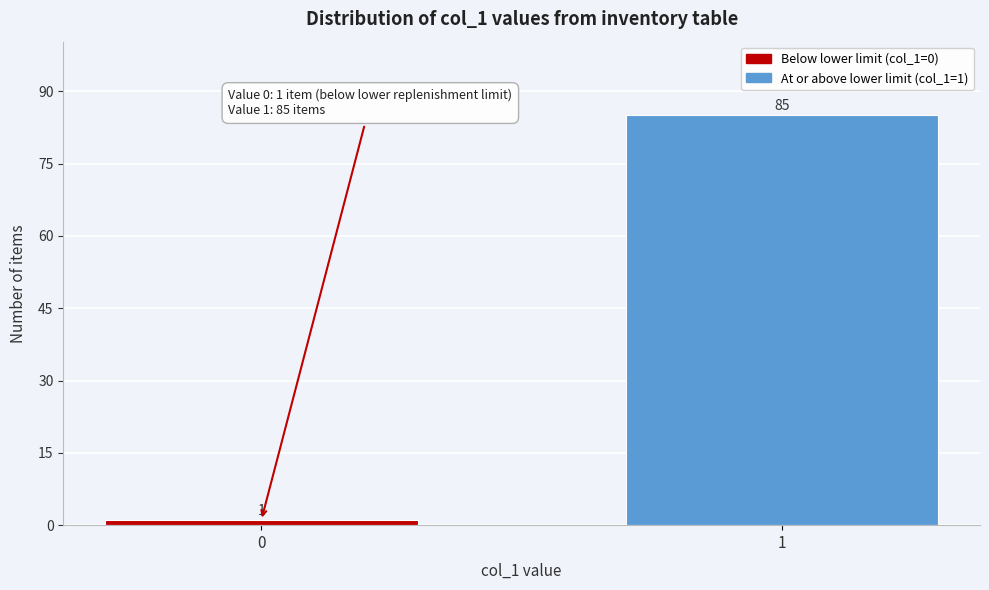

Reading left to right, what are all the values shown in this chart?

0=1	1=85